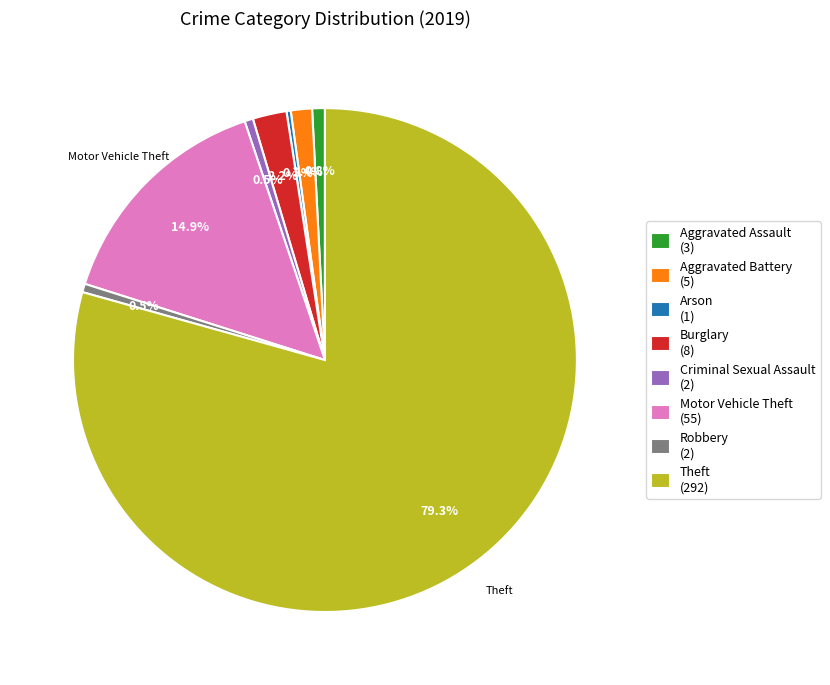

What portion of the pie excludes Motor Vehicle Theft (55)?

85.1%